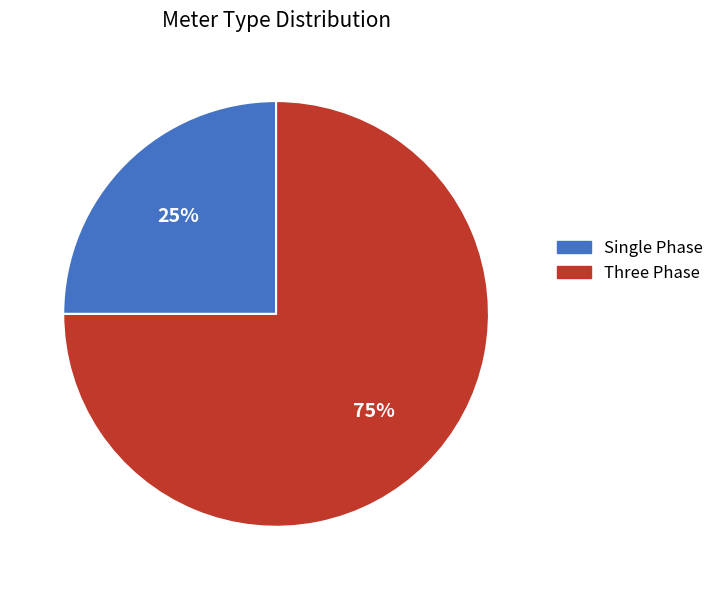

To the nearest percent, what is the average slice percentage?

50%